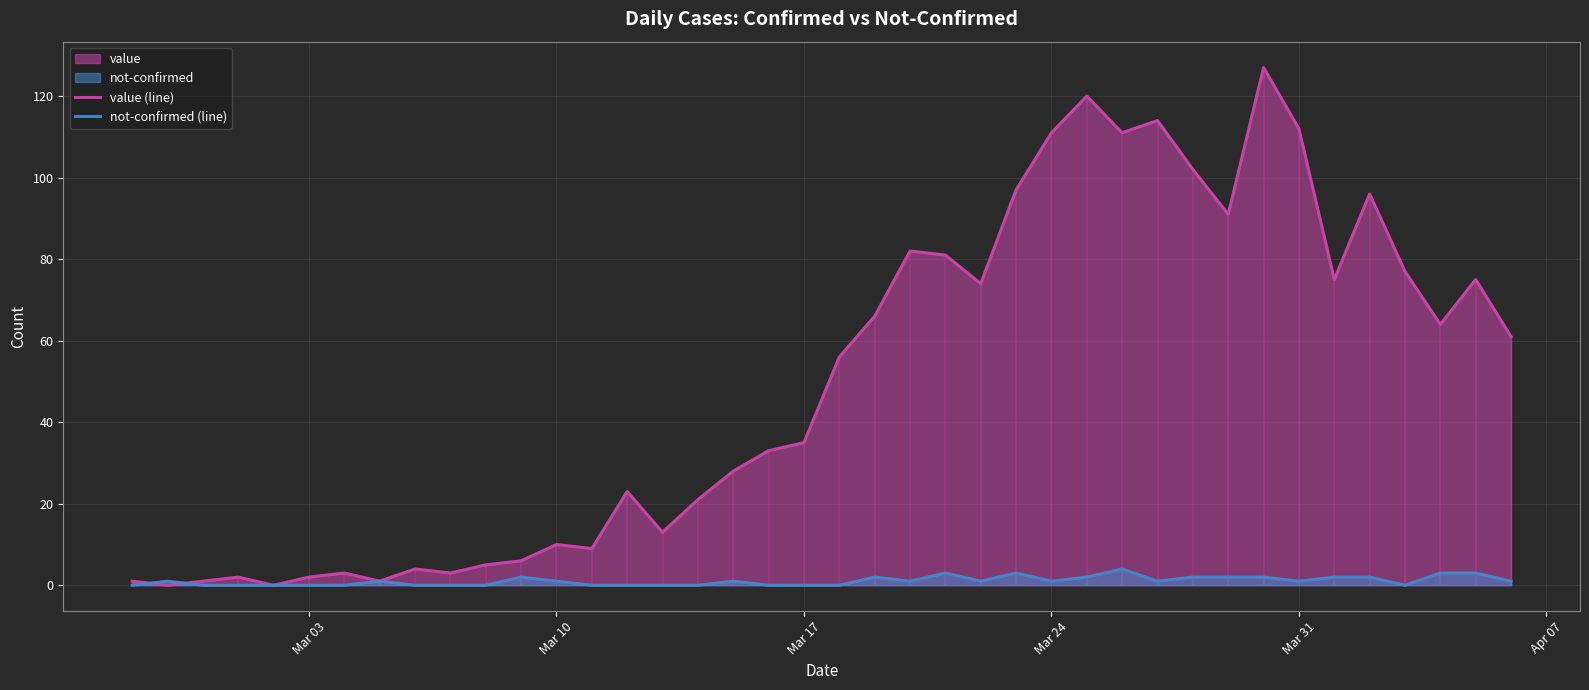

Reading right to left, transcribe all the data shown in this chart.

value (line): 61	75	64	77	96	75	112	127	91	102	114	111	120	111	97	74	81	82	66	56	35	33	28	21	13	23	9	10	6	5	3	4	1	3	2	0	2	1	0	1
not-confirmed (line): 1	3	3	0	2	2	1	2	2	2	1	4	2	1	3	1	3	1	2	0	0	0	1	0	0	0	0	1	2	0	0	0	1	0	0	0	0	0	1	0